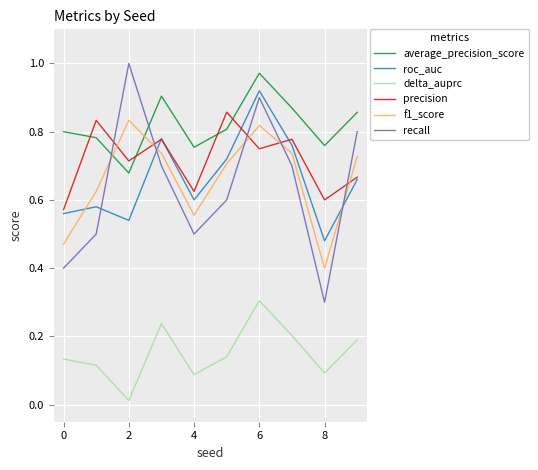

What are all the series names shown in the legend?

average_precision_score, roc_auc, delta_auprc, precision, f1_score, recall